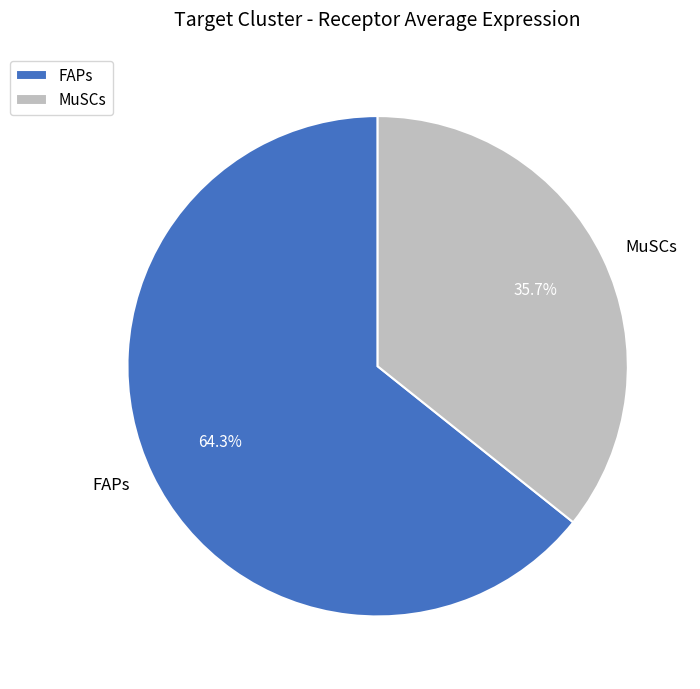

Is it true that FAPs is 64% of the pie?

True